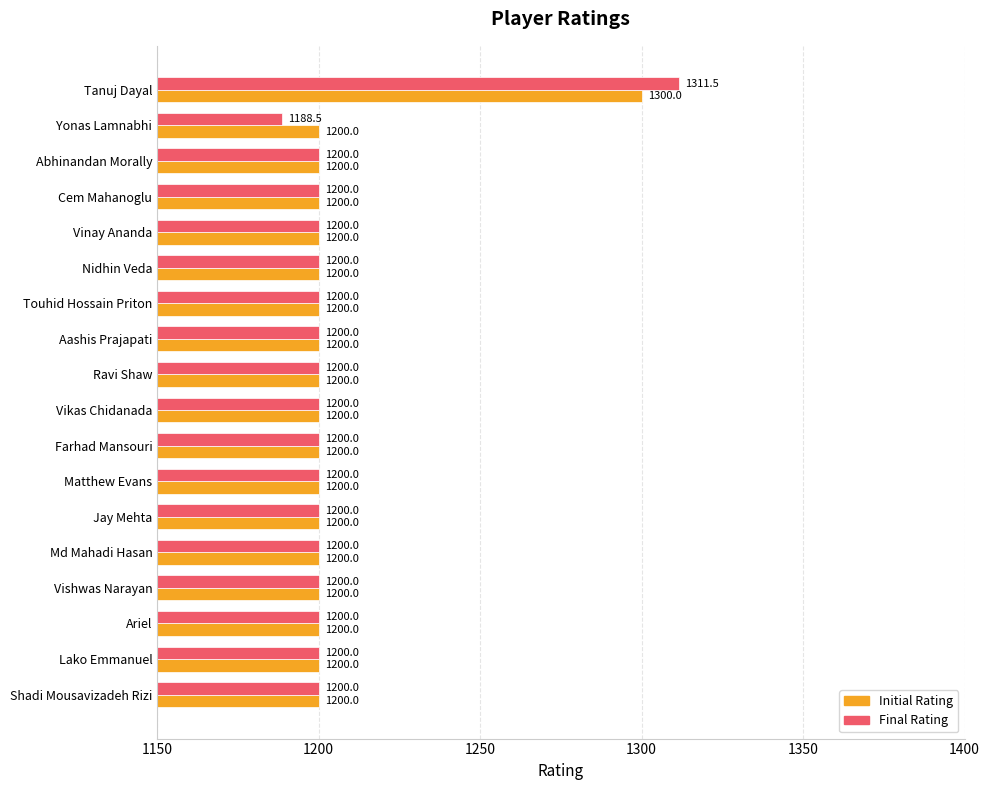

True or false: Final Rating has a value of 1200.0 at Nidhin Veda.

True